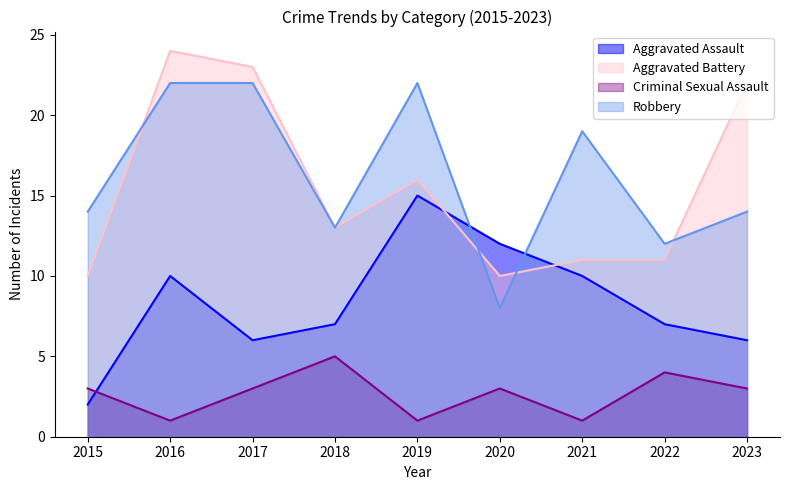

True or false: Aggravated Assault has a value of 3 at 2023.

False